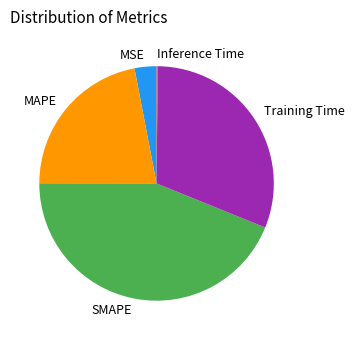

The SMAPE slice represents 34% of the pie. True or false?

False